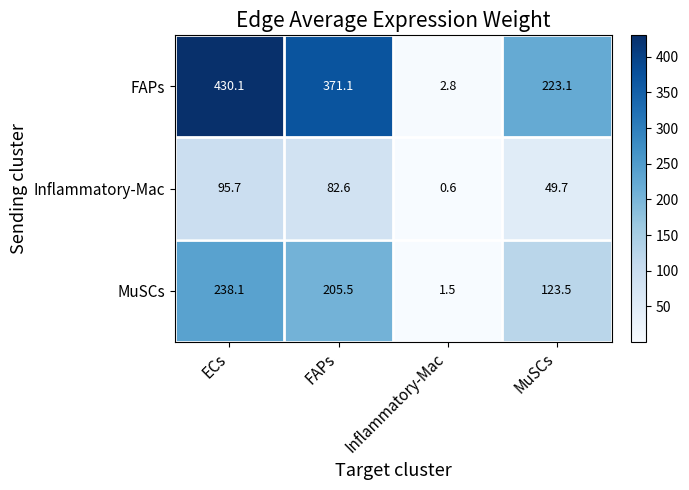

What is the difference between the highest and lowest values at Inflammatory-Mac?

2.2